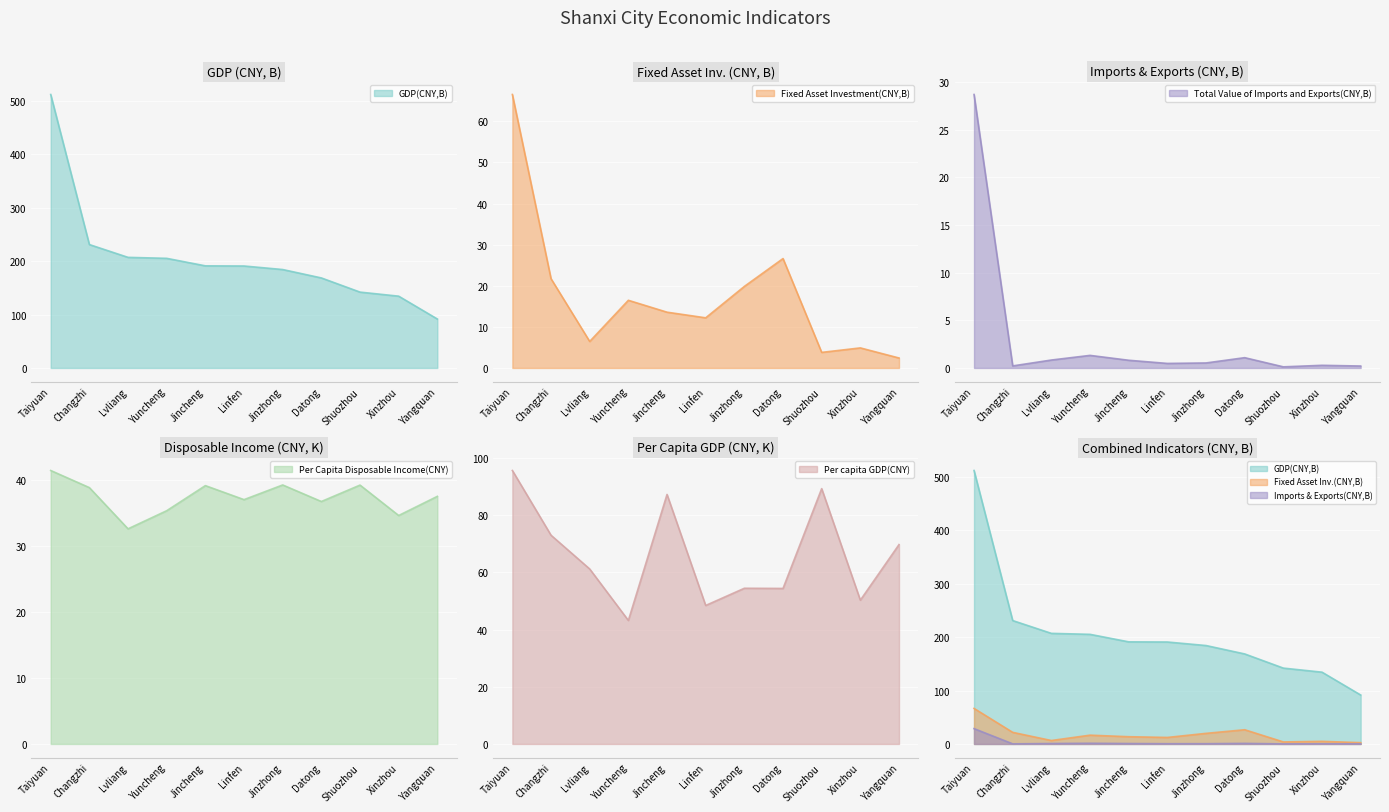

Which category has the highest value across all series?

Taiyuan